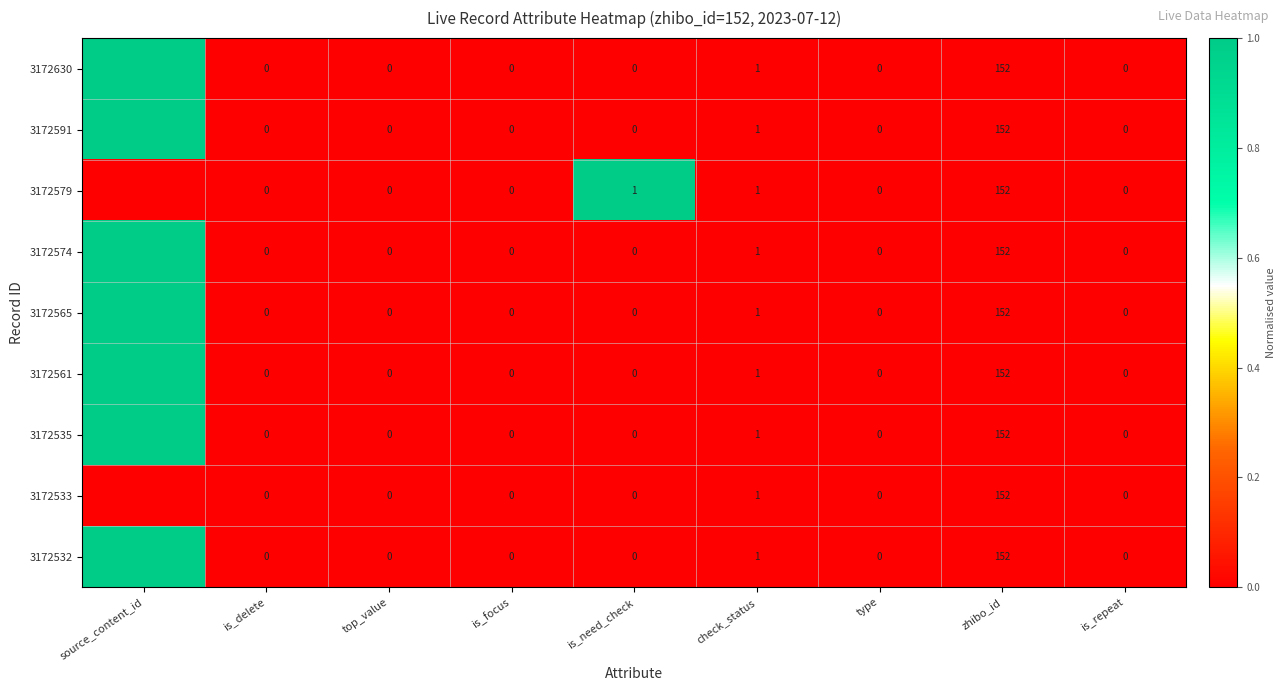

What is the maximum value for 3172574?

1.0